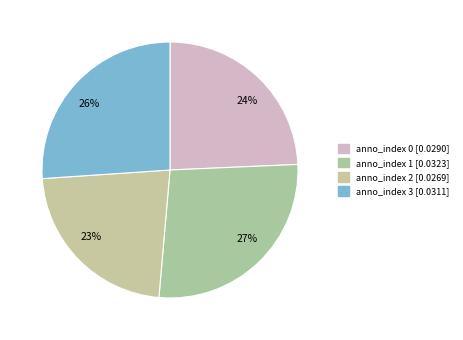

Count the number of slices in the pie.

4